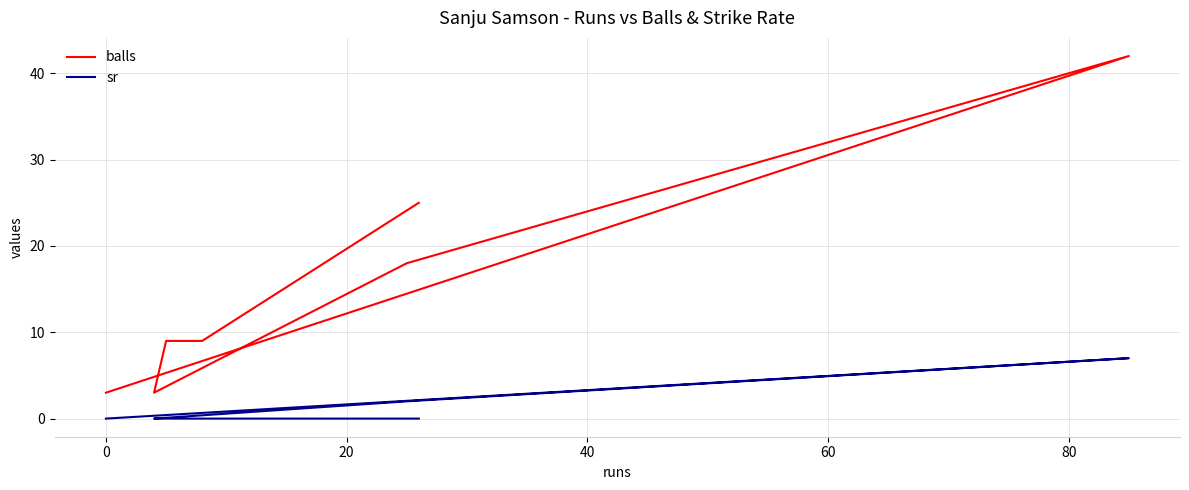

What is the lowest value of the balls series?

3